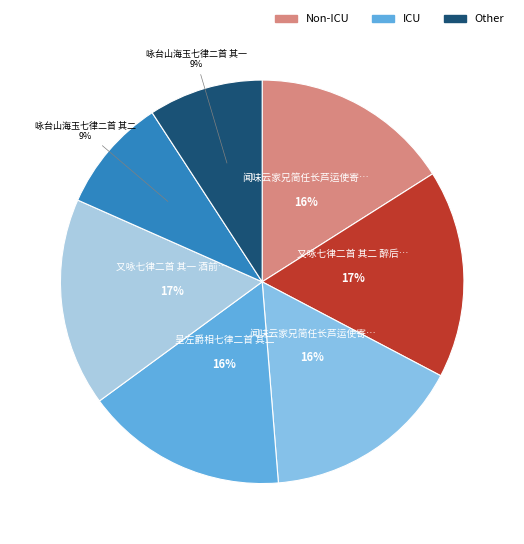

How many segments does this pie chart have?

7